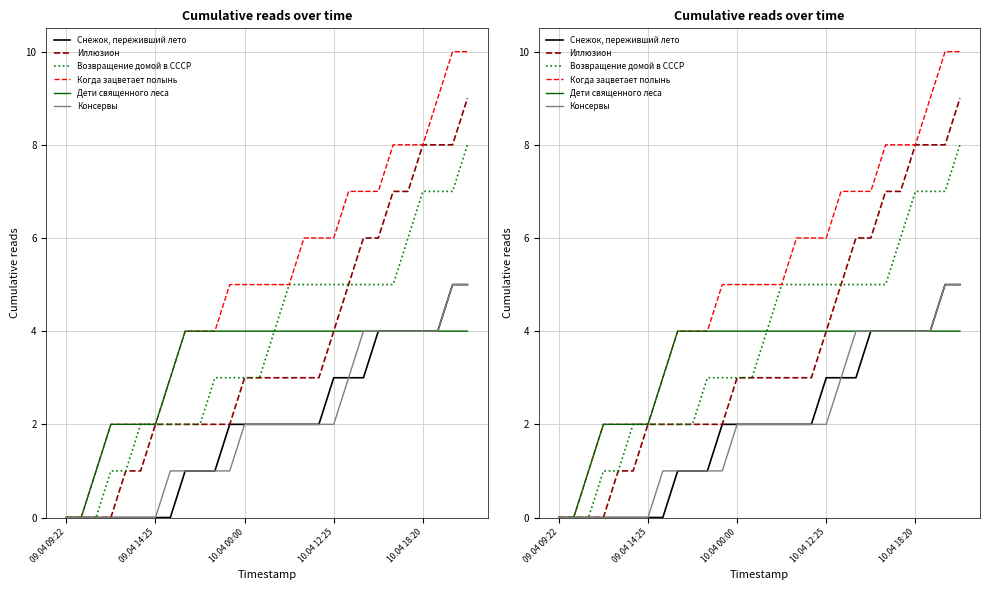

Which series has the widest spread of values?

Когда зацветает полынь